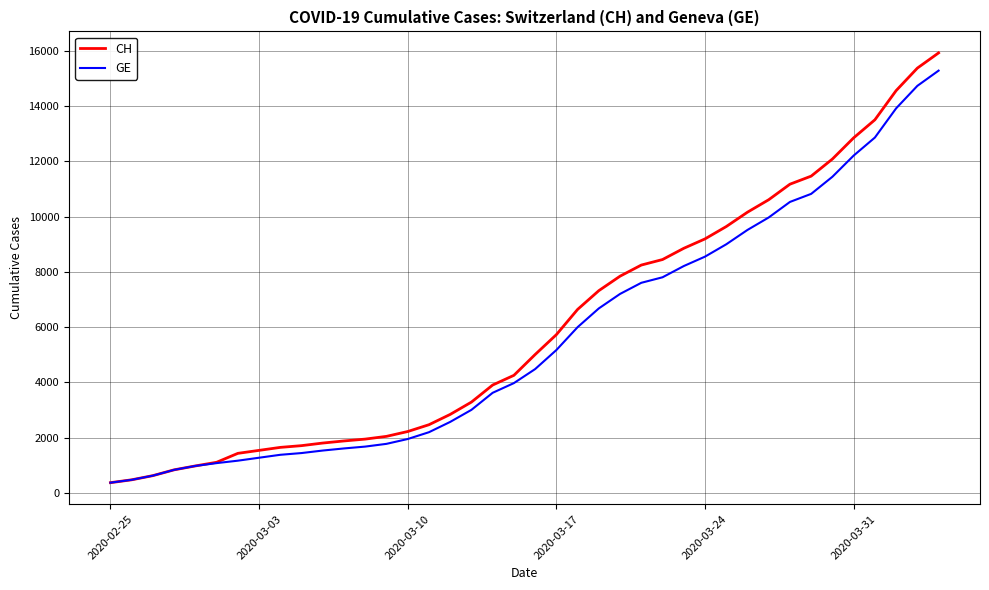

Which series has the largest range (max minus min)?

CH